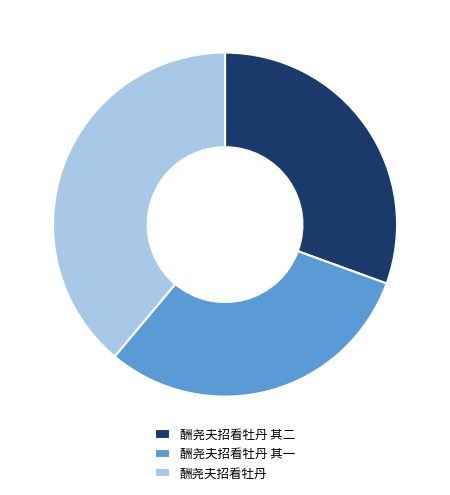

Does 酬尧夫招看牡丹 represent more than half of the total?

No